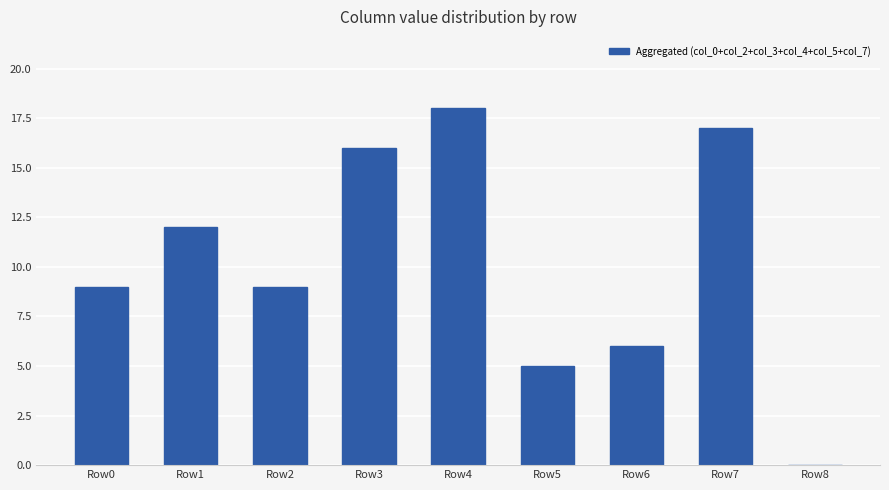

Between Row6 and Row2, which is larger?

Row2